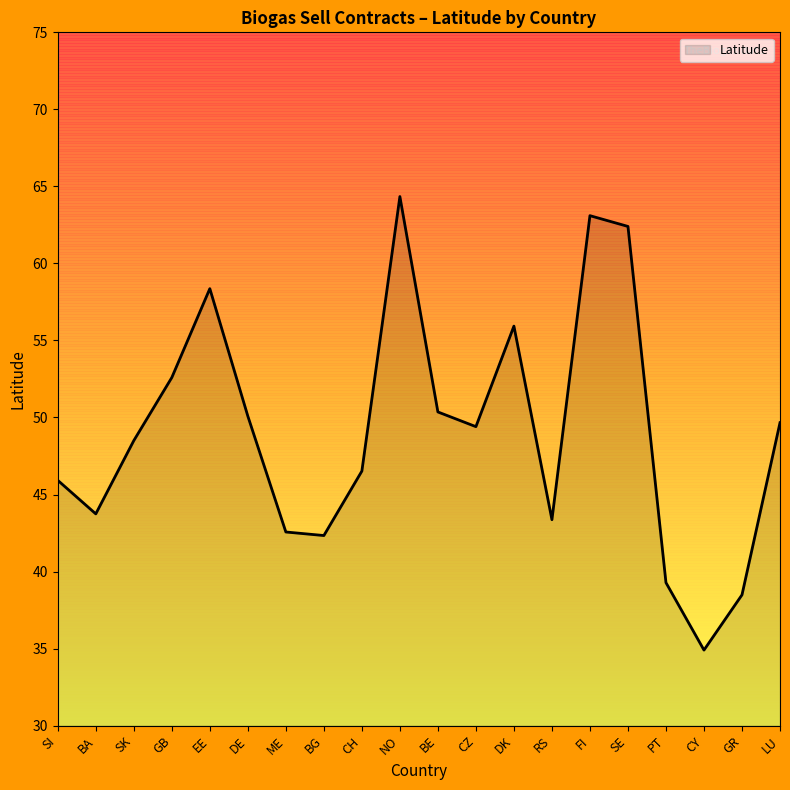

Where is the first local minimum?

BA